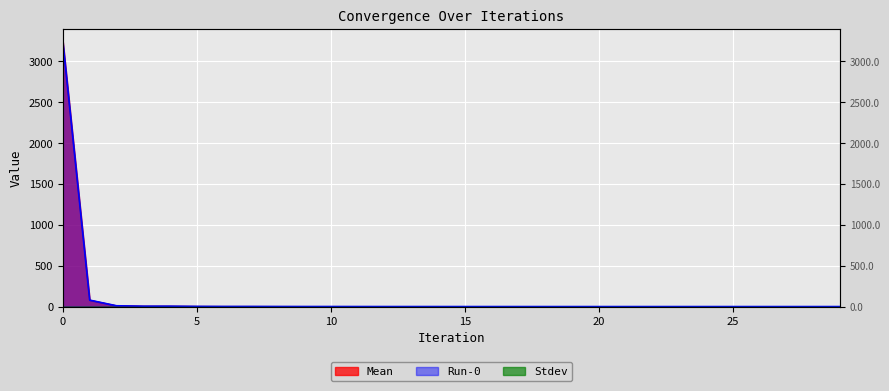

How many data points does each series have?

30